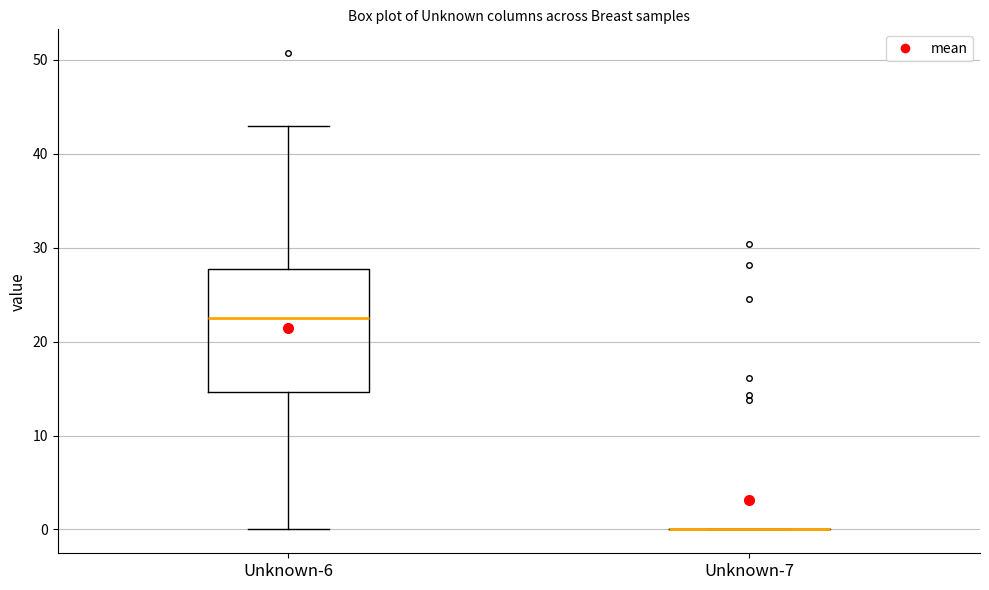

Reading left to right, read every box against the y-axis: the position of its median line, the range the box covers, and the ends of its whiskers. The values are not printed on the chart, so give them approximately, as read against the axis.

Unknown-6: median 23, box 15 to 28, whiskers 0 to 43
Unknown-7: box collapsed to a line at 0, whiskers 0 to 0